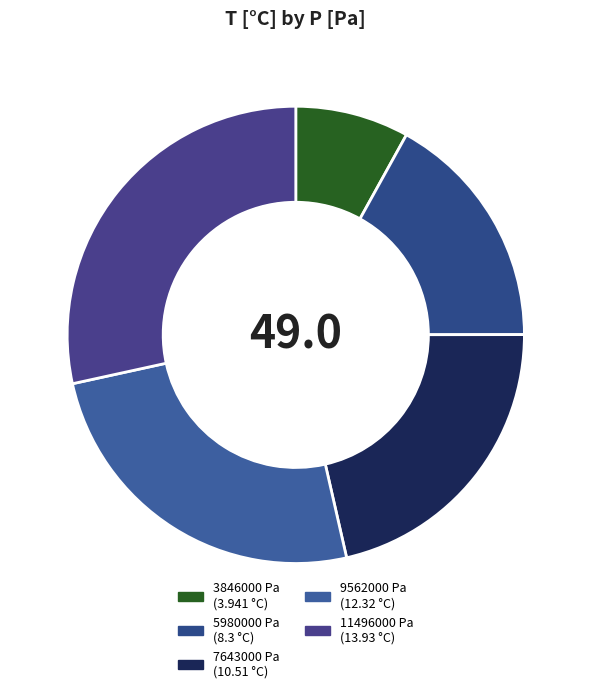

Rank the categories by value from highest to lowest.

11496000, 9562000, 7643000, 5980000, 3846000